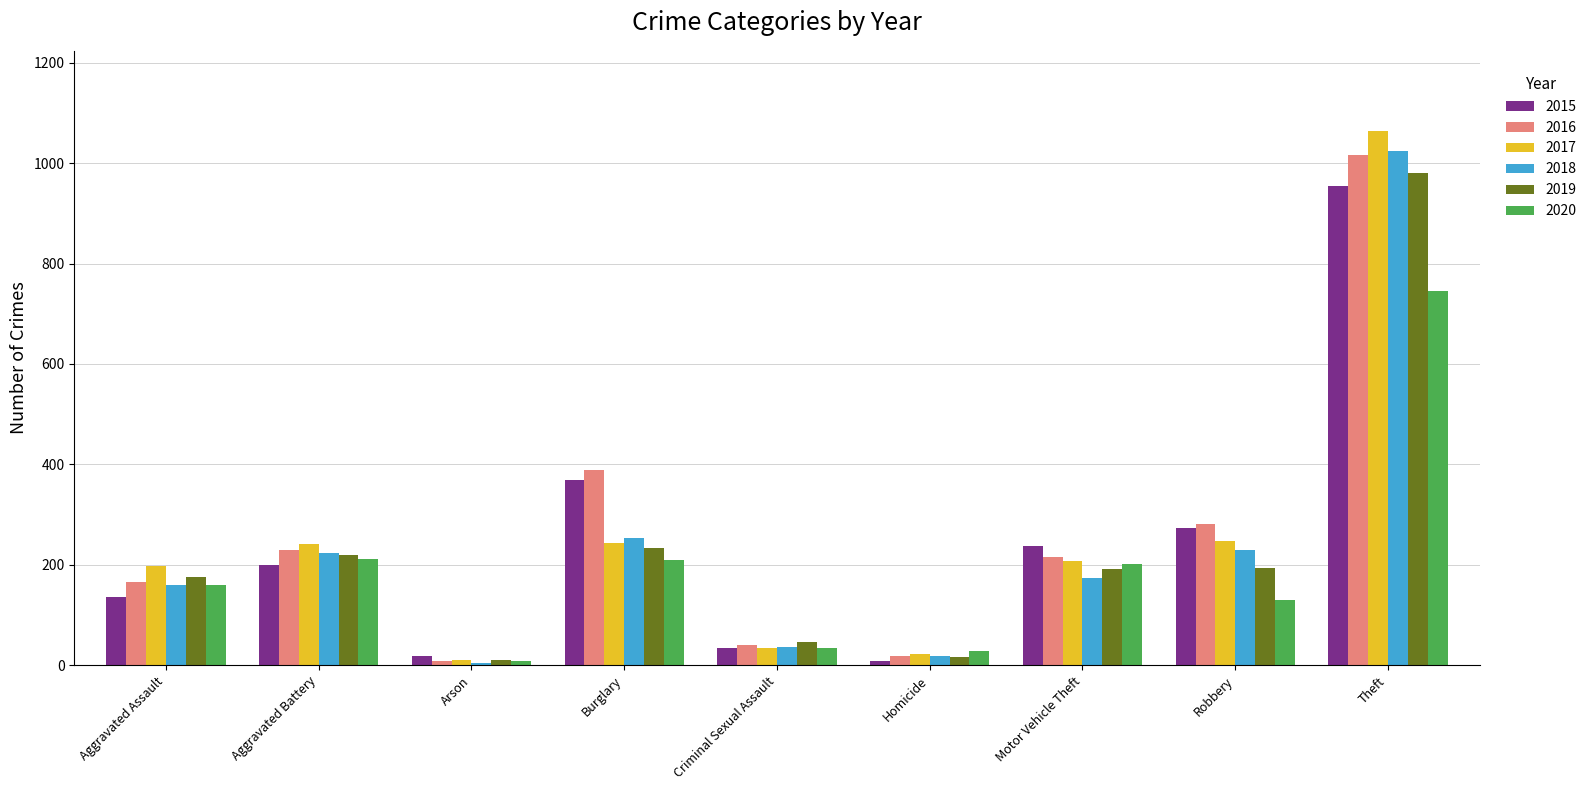

True or false: 2019 has a value of 192 at Motor Vehicle Theft.

True